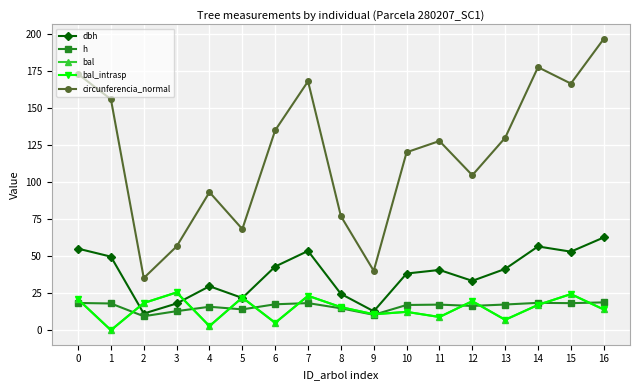

Is it true that circunferencia_normal equals 17.3 at 2?

False